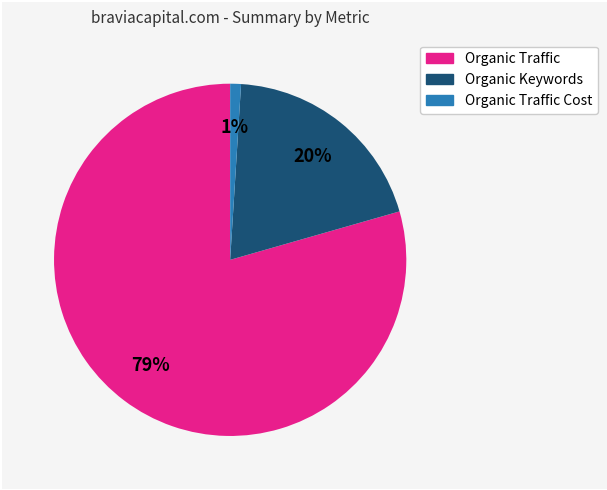

To the nearest percent, what is the average slice percentage?

33%